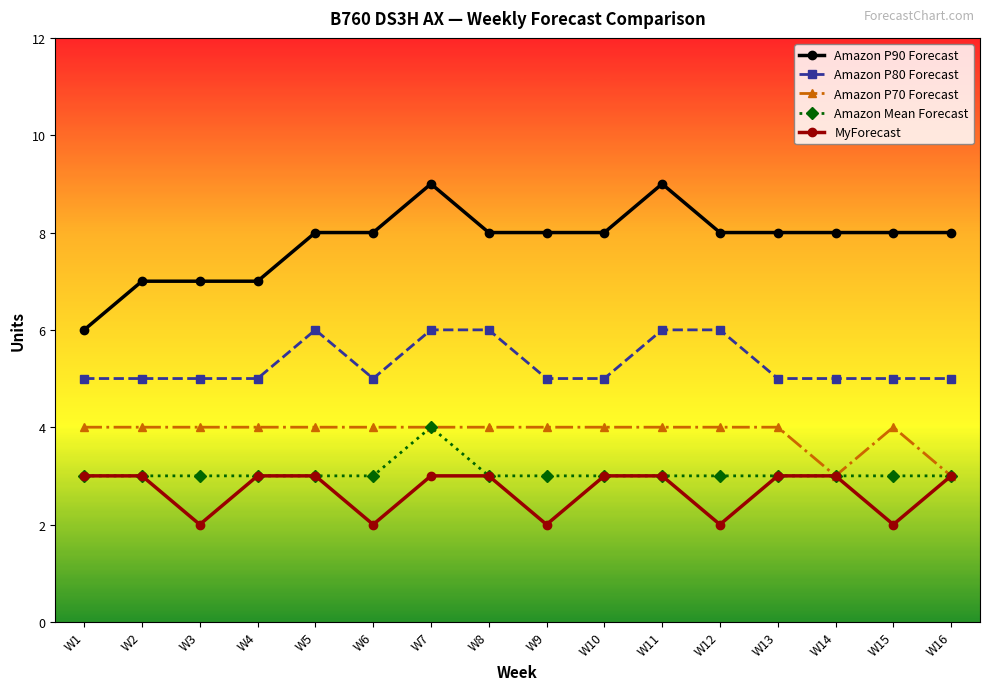

Reading right to left, what are all the values shown in this chart?

Amazon P90 Forecast: W16=8	W15=8	W14=8	W13=8	W12=8	W11=9	W10=8	W9=8	W8=8	W7=9	W6=8	W5=8	W4=7	W3=7	W2=7	W1=6
Amazon P80 Forecast: W16=5	W15=5	W14=5	W13=5	W12=6	W11=6	W10=5	W9=5	W8=6	W7=6	W6=5	W5=6	W4=5	W3=5	W2=5	W1=5
Amazon P70 Forecast: W16=3	W15=4	W14=3	W13=4	W12=4	W11=4	W10=4	W9=4	W8=4	W7=4	W6=4	W5=4	W4=4	W3=4	W2=4	W1=4
Amazon Mean Forecast: W16=3	W15=3	W14=3	W13=3	W12=3	W11=3	W10=3	W9=3	W8=3	W7=4	W6=3	W5=3	W4=3	W3=3	W2=3	W1=3
MyForecast: W16=3	W15=2	W14=3	W13=3	W12=2	W11=3	W10=3	W9=2	W8=3	W7=3	W6=2	W5=3	W4=3	W3=2	W2=3	W1=3